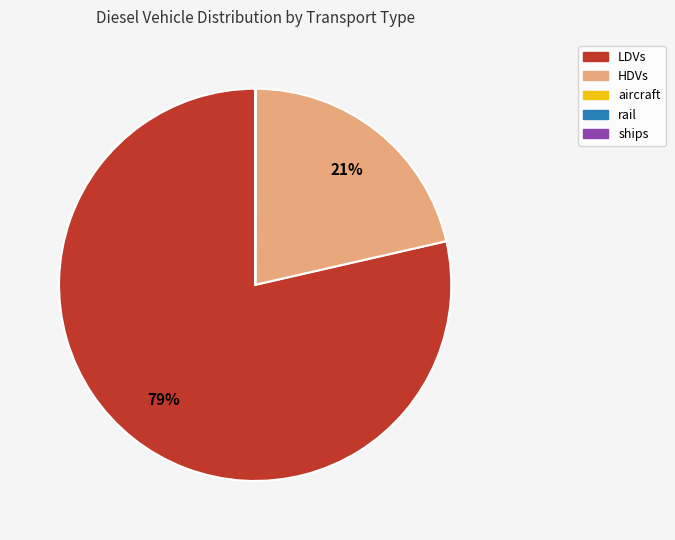

To the nearest percent, what is the average slice percentage?

20%